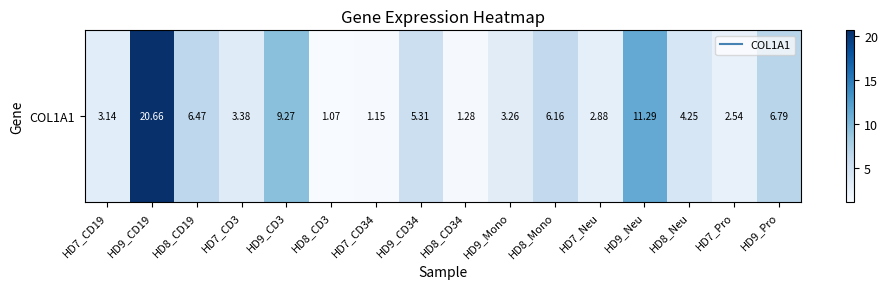

Reading left to right, transcribe all the data shown in this chart.

HD7_CD19=3.1	HD9_CD19=20.7	HD8_CD19=6.5	HD7_CD3=3.4	HD9_CD3=9.3	HD8_CD3=1.1	HD7_CD34=1.1	HD9_CD34=5.3	HD8_CD34=1.3	HD9_Mono=3.3	HD8_Mono=6.2	HD7_Neu=2.9	HD9_Neu=11.3	HD8_Neu=4.2	HD7_Pro=2.5	HD9_Pro=6.8